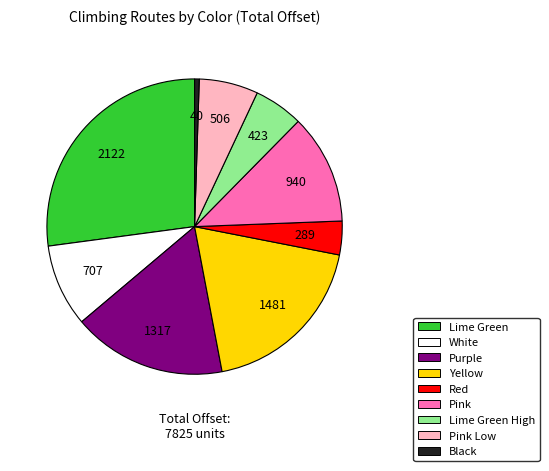

Does any single category account for the majority?

No